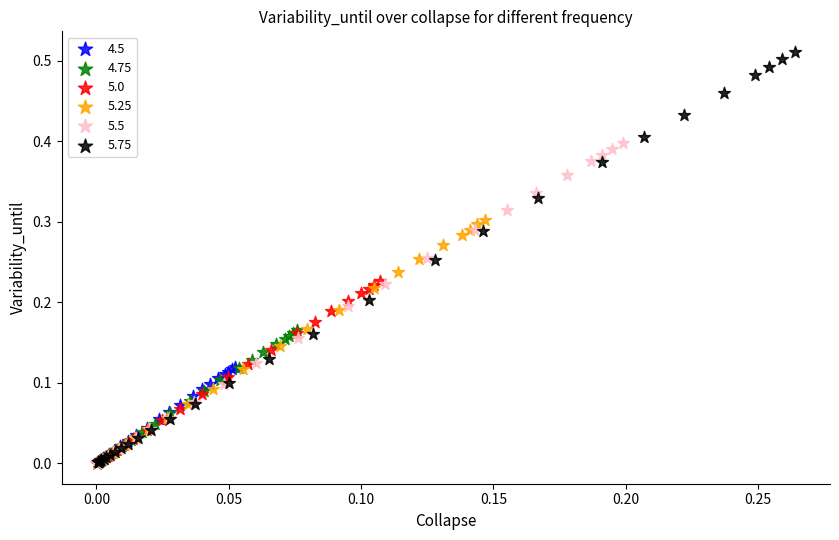

Which series reaches the maximum Y coordinate?

5.75